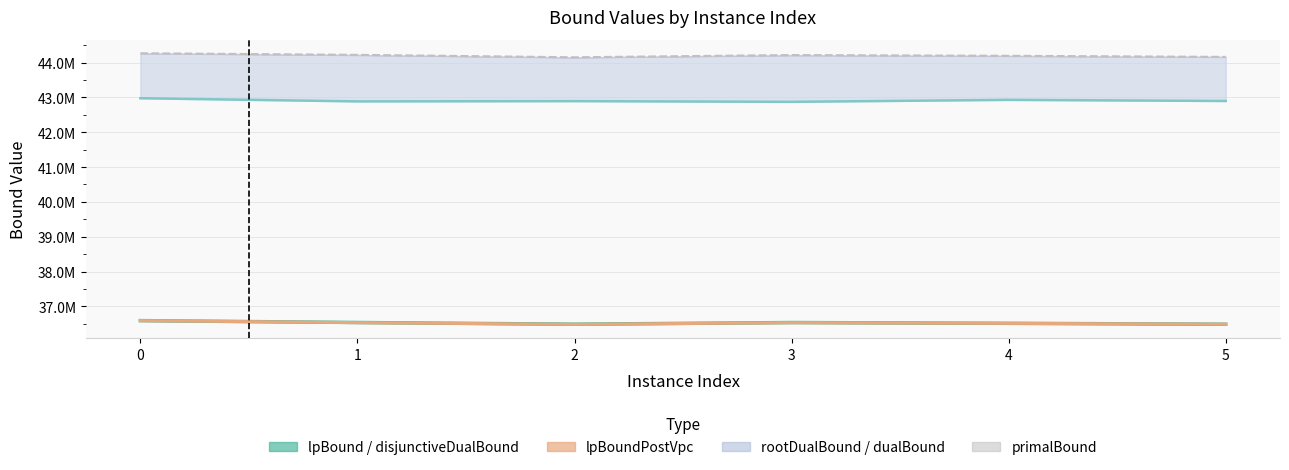

What value does the lpBoundPostVpc line series have at 3?

36532310.3